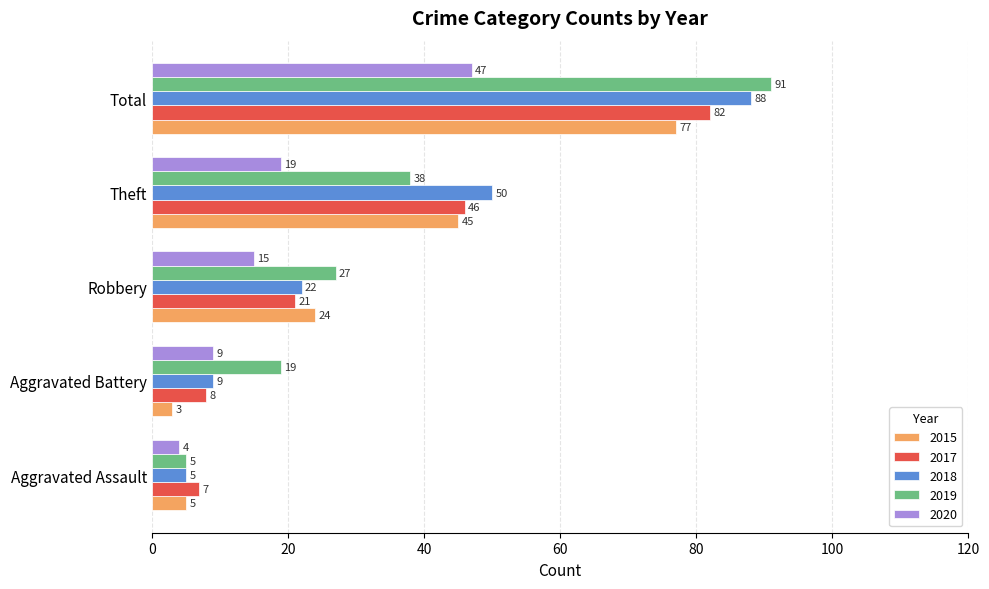

Which series has the largest range (max minus min)?

2019